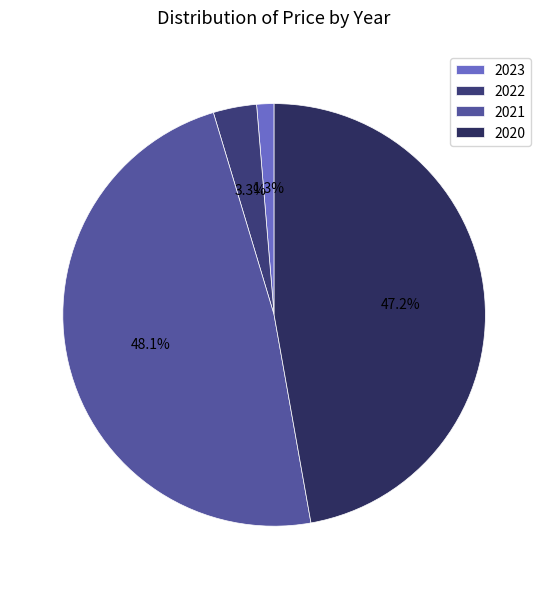

Which has a higher value, 2021 or 2023?

2021